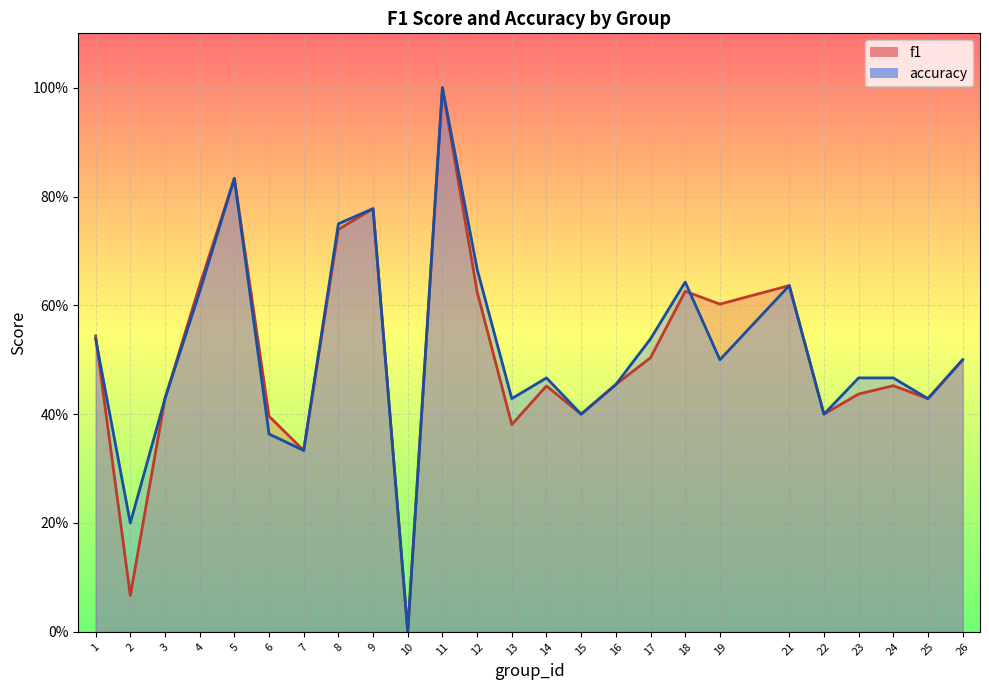

Is it true that accuracy equals 0.6 at 4?

True